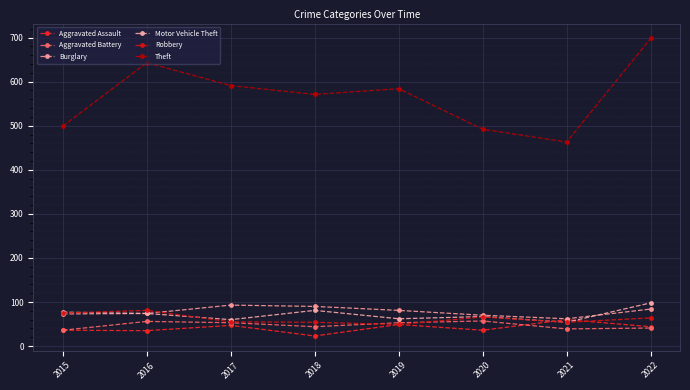

What is the approximate value of Theft at 2018, to the nearest 50?

550